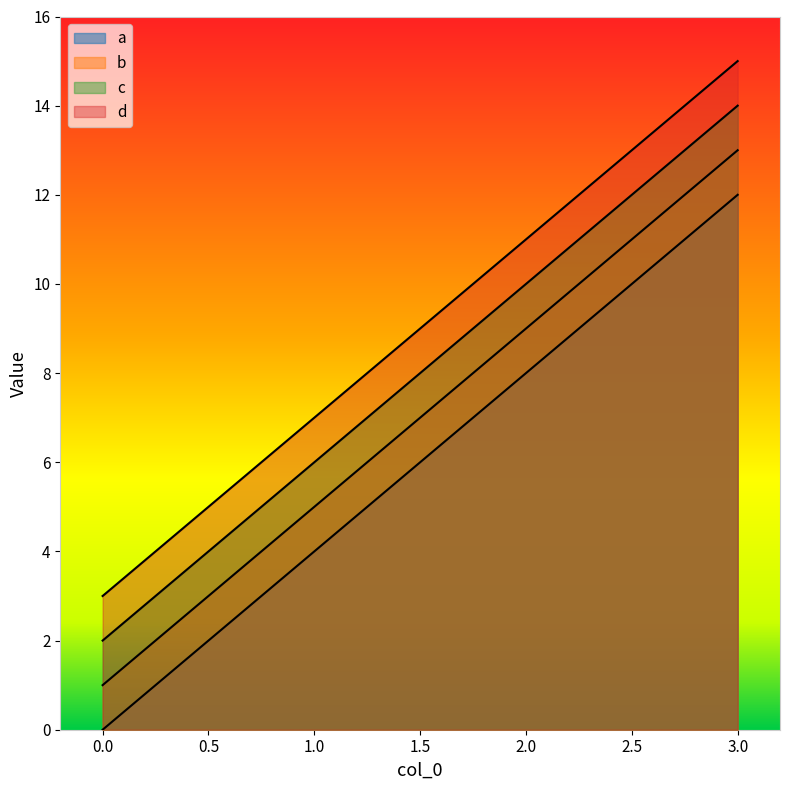

How many categories are shown in the chart?

4